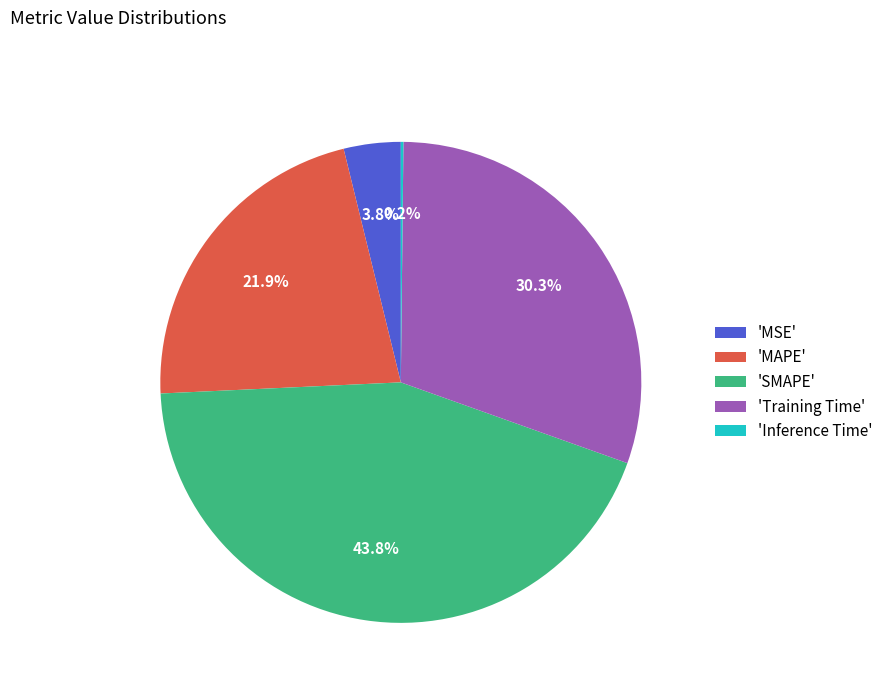

Combined, do 'Training Time' and 'SMAPE' account for over 50%?

Yes